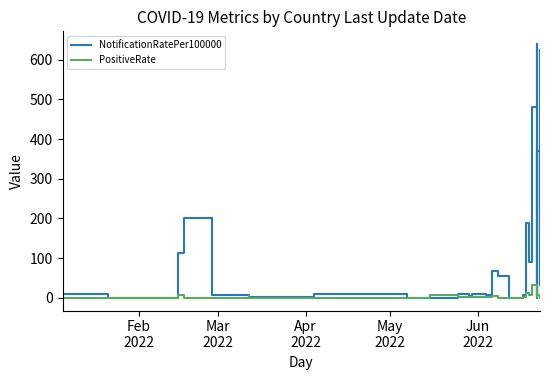

True or false: PositiveRate and NotificationRatePer100000 cross at least once.

True